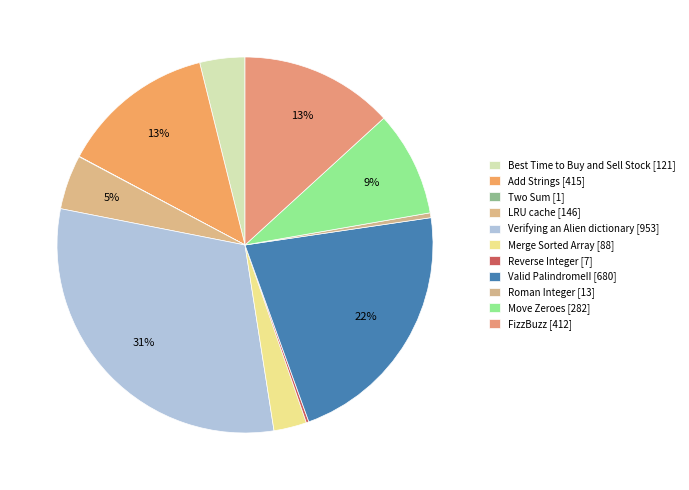

Do Reverse Integer and Move Zeroes together represent more than half of the pie?

No